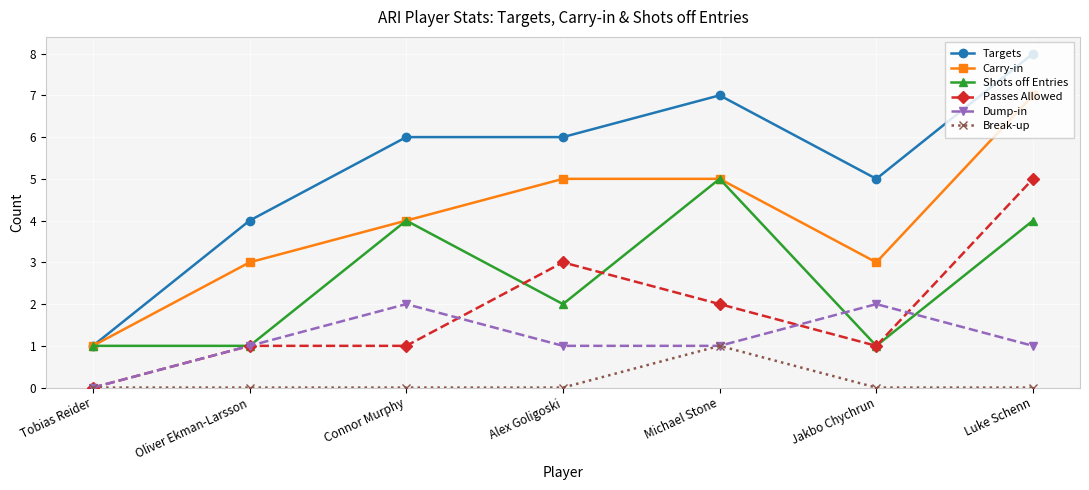

True or false: Carry-in and Break-up cross at least once.

False